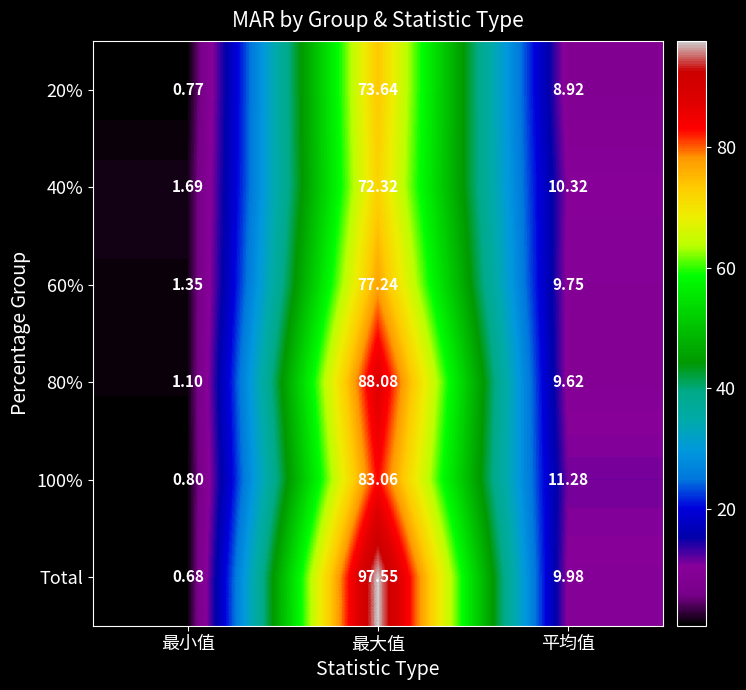

At which category is the sum across all series the highest?

最大值